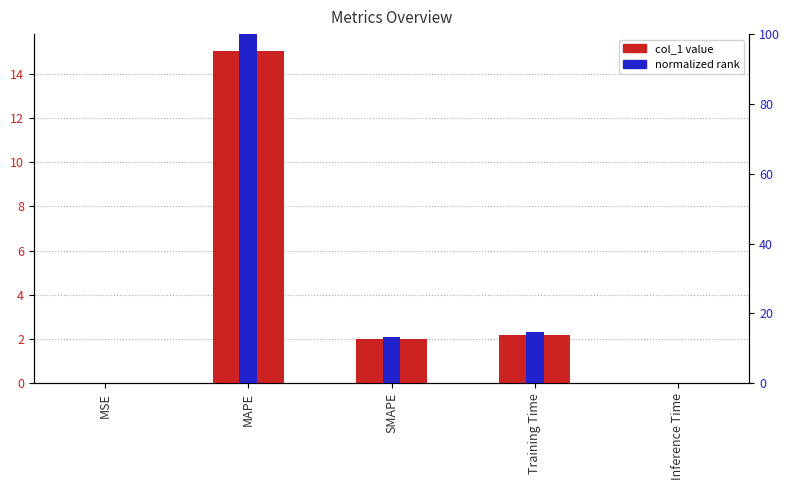

At which category does the chart reach its peak across all series?

MAPE